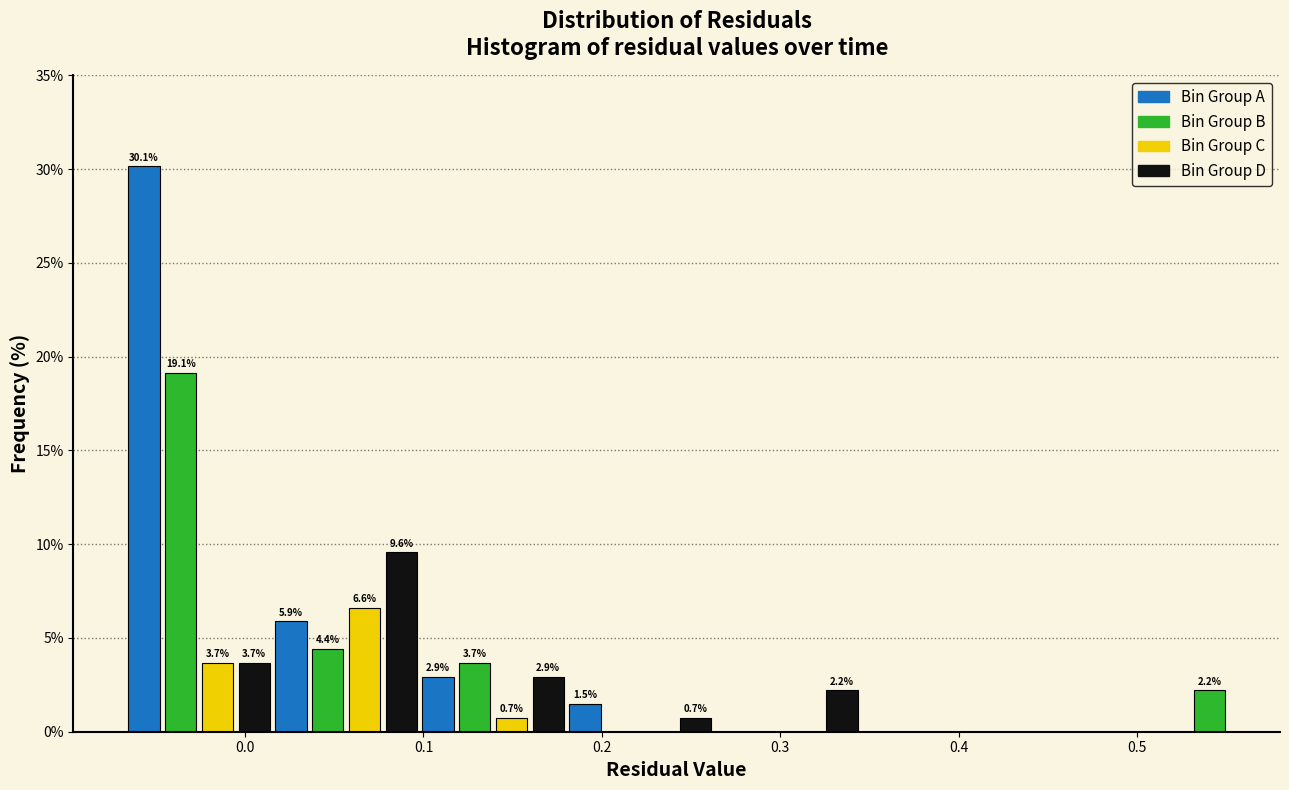

Read against the x-axis, roughly where is the centre of the tallest bar?

-0.06